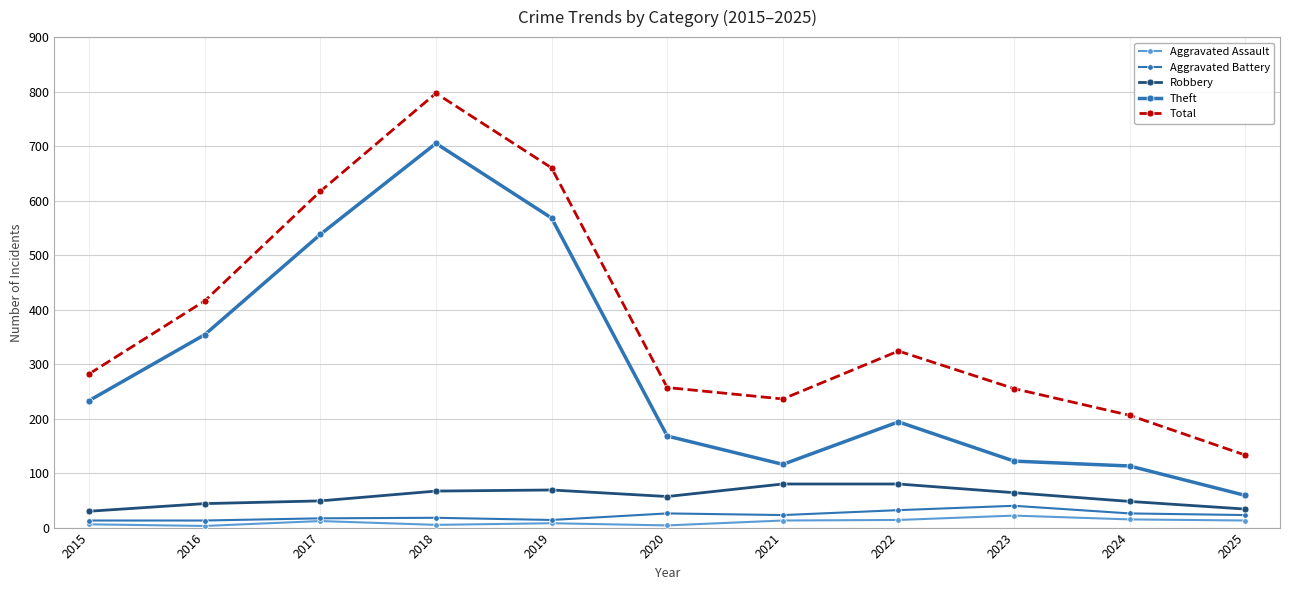

How many lines are shown in the chart?

5